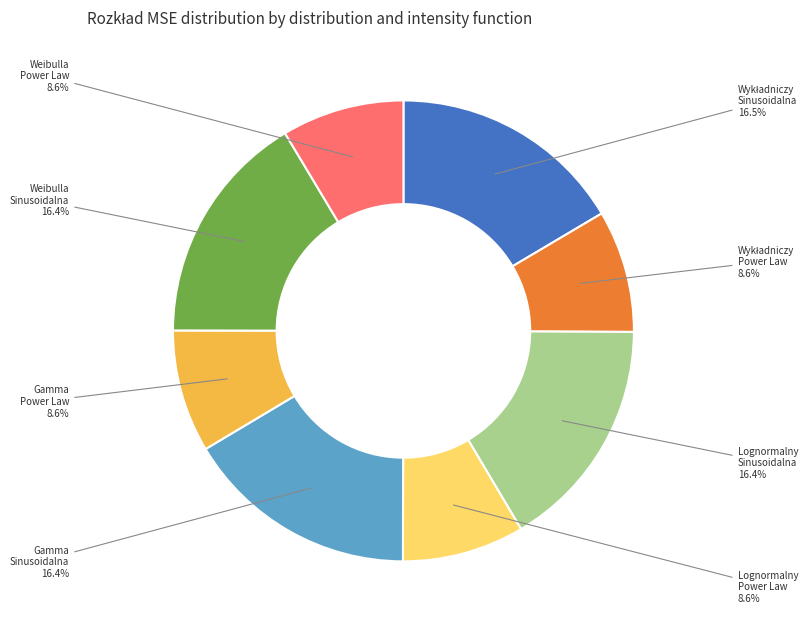

Between Gamma Sinusoidalna and Weibulla Power Law, which is larger?

Gamma Sinusoidalna